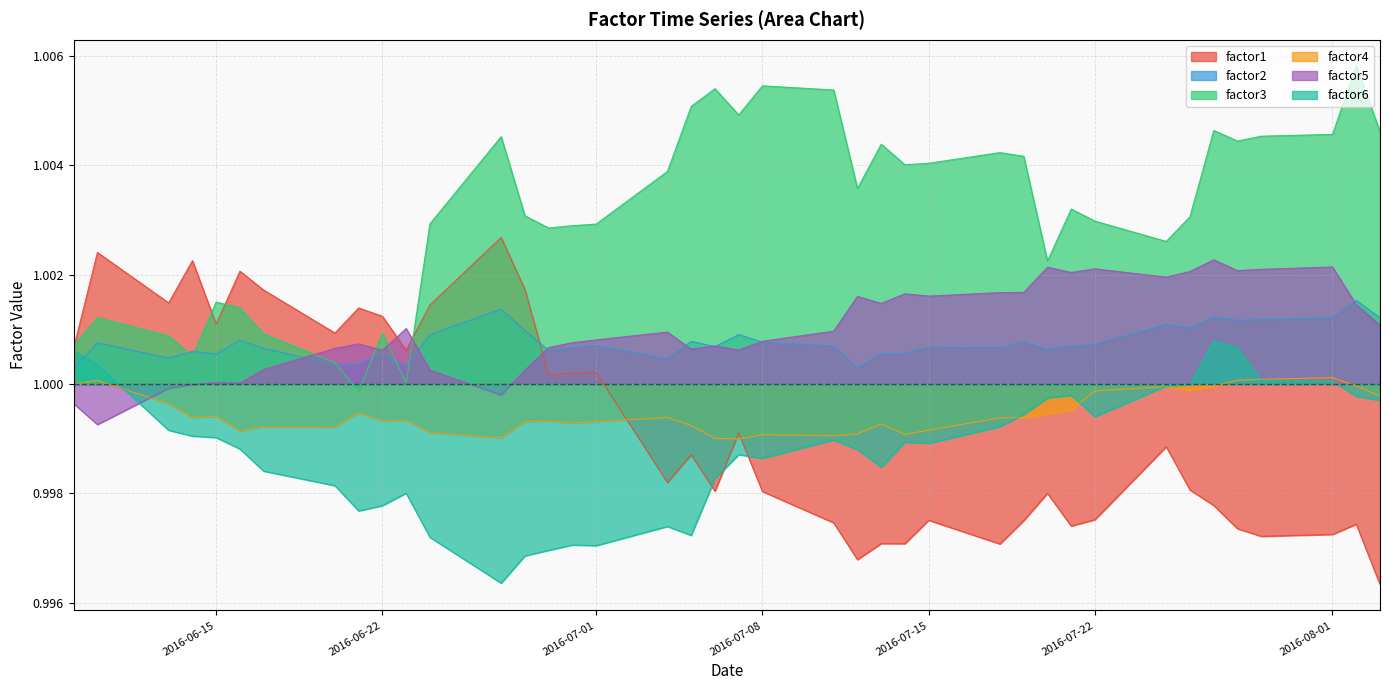

Which series has the largest total across all categories?

factor3